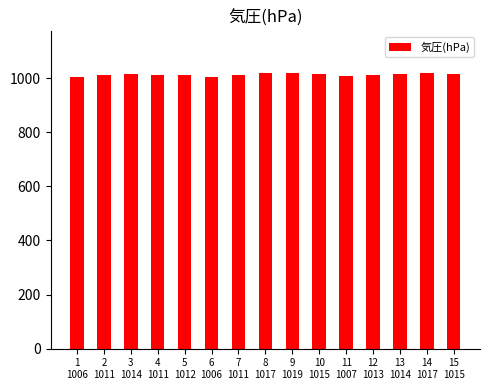

Count the number of categories in the chart.

15